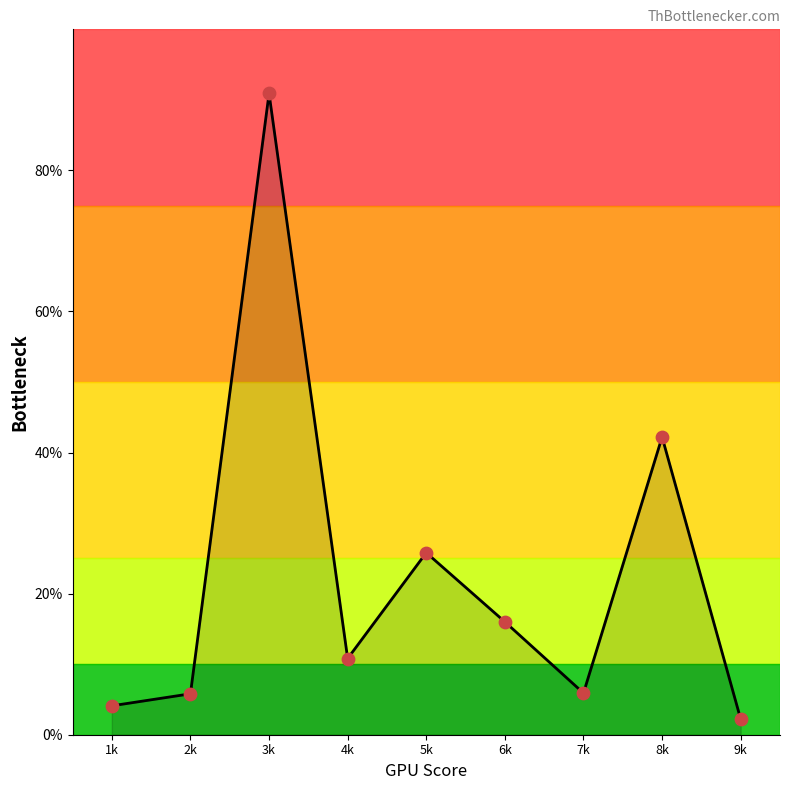

Approximately how many times larger is the value at 8k compared to 7k?

7.2